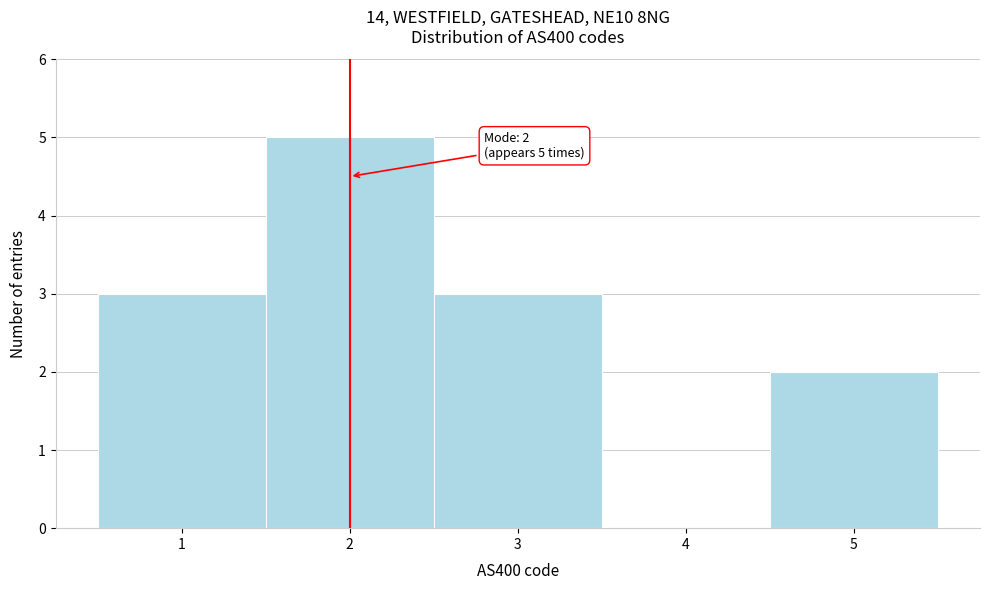

Which range on the x-axis has the tallest bar?

1.5 to 2.5